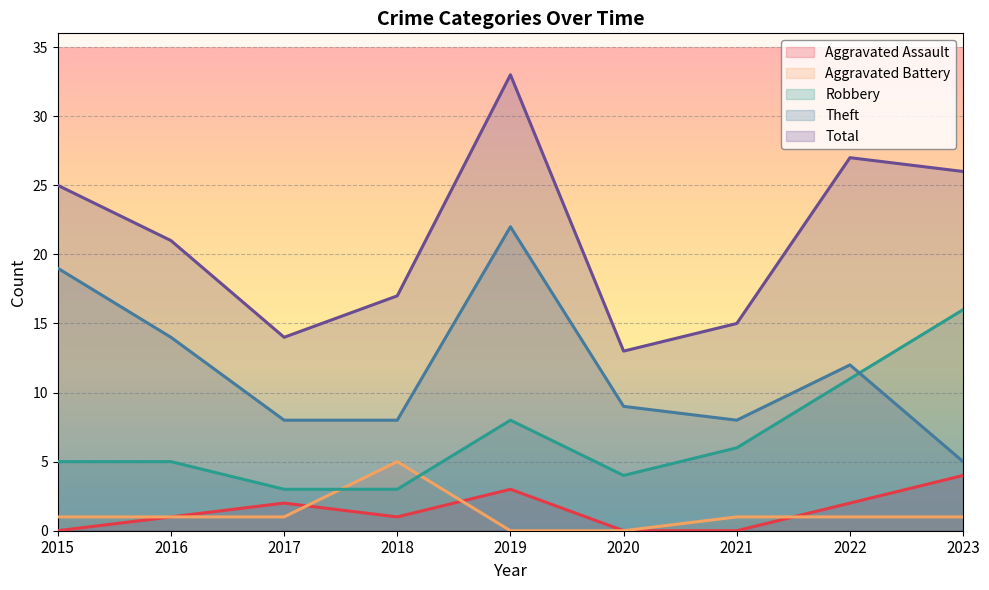

Reading left to right, list all the values displayed in this chart.

Aggravated Assault: 2015=0	2016=1	2017=2	2018=1	2019=3	2020=0	2021=0	2022=2	2023=4
Aggravated Battery: 2015=1	2016=1	2017=1	2018=5	2019=0	2020=0	2021=1	2022=1	2023=1
Robbery: 2015=5	2016=5	2017=3	2018=3	2019=8	2020=4	2021=6	2022=11	2023=16
Theft: 2015=19	2016=14	2017=8	2018=8	2019=22	2020=9	2021=8	2022=12	2023=5
Total: 2015=25	2016=21	2017=14	2018=17	2019=33	2020=13	2021=15	2022=27	2023=26